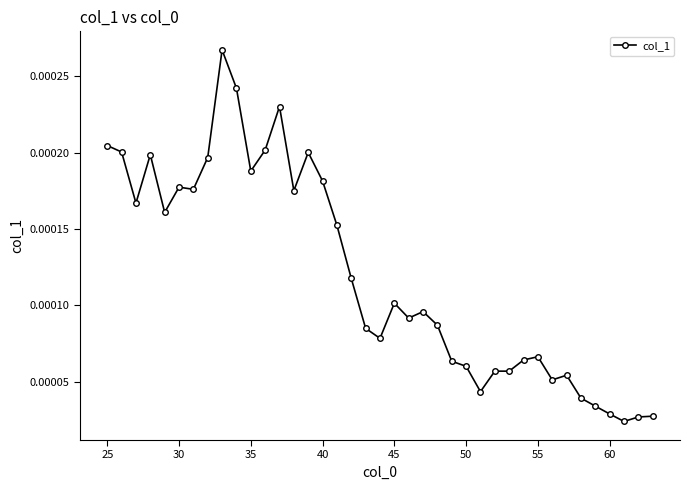

True or false: there are more than 1 points higher than both neighbors.

True